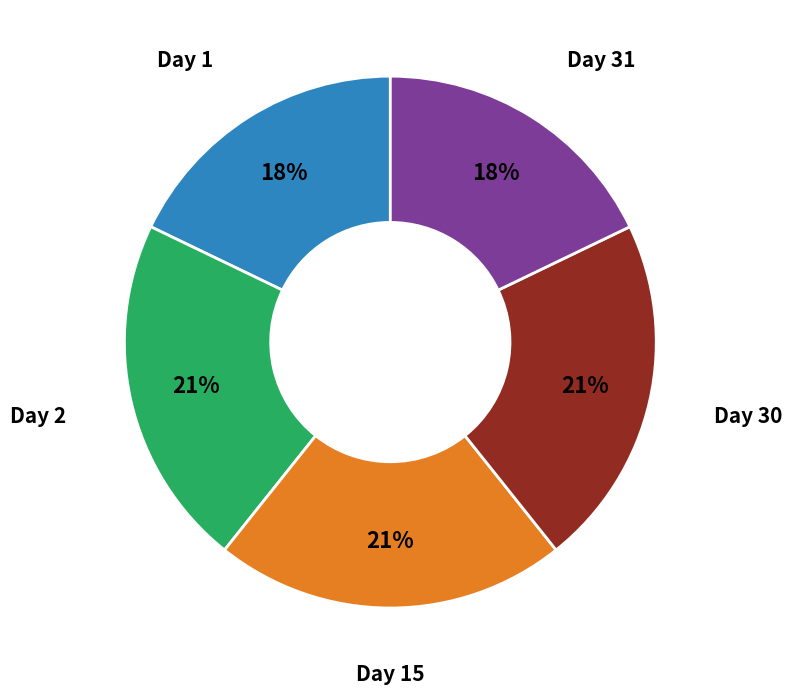

How many segments does this pie chart have?

5